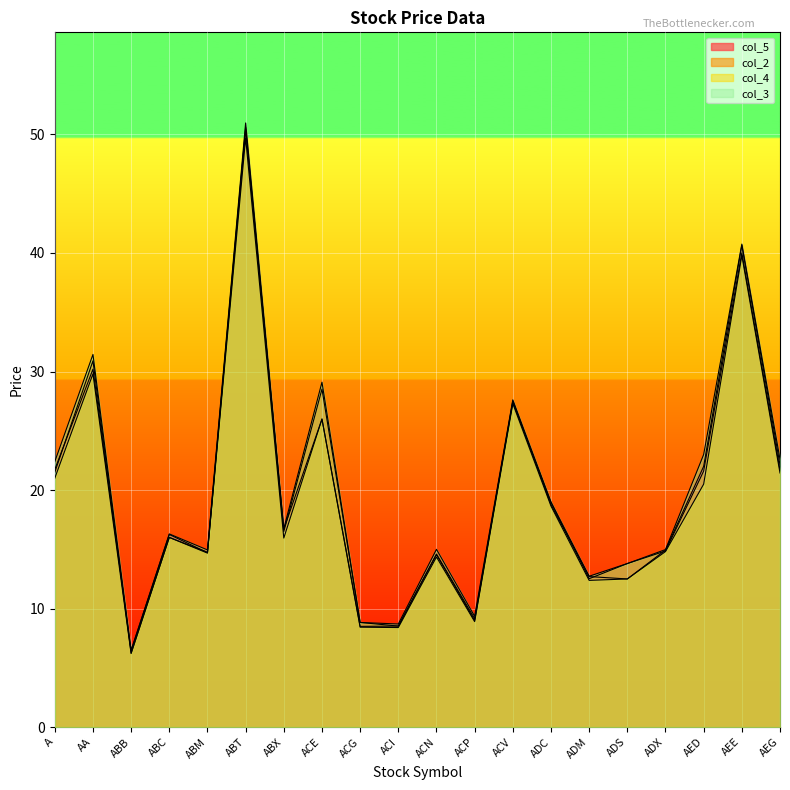

True or false: col_3 and col_4 intersect in this chart.

False